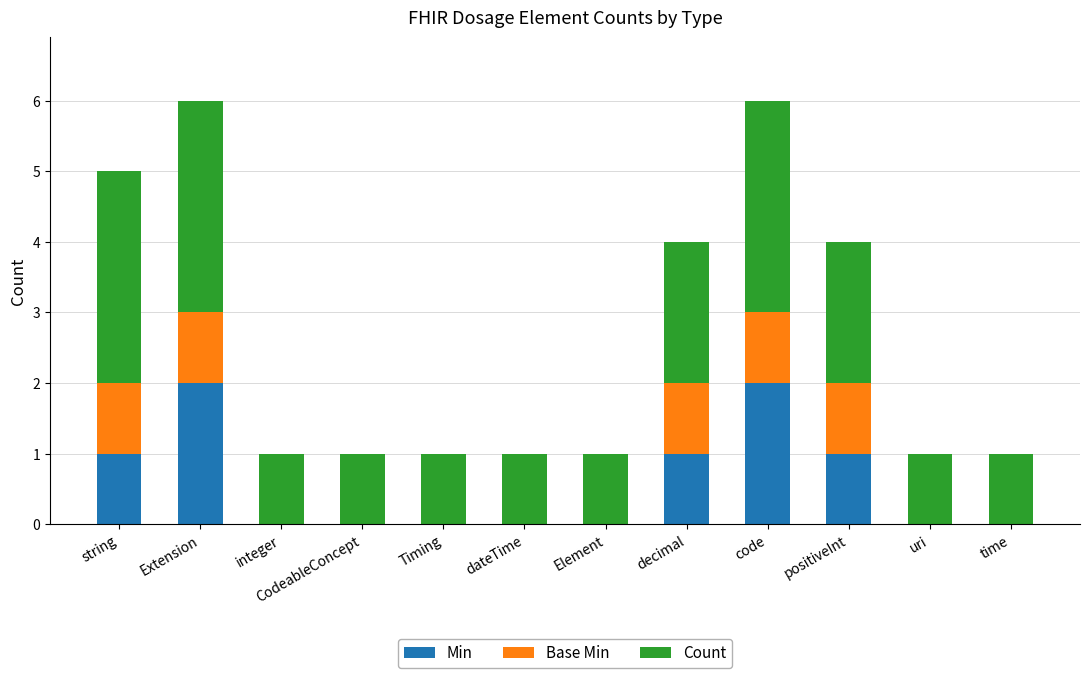

What is the total value across all series at decimal?

4